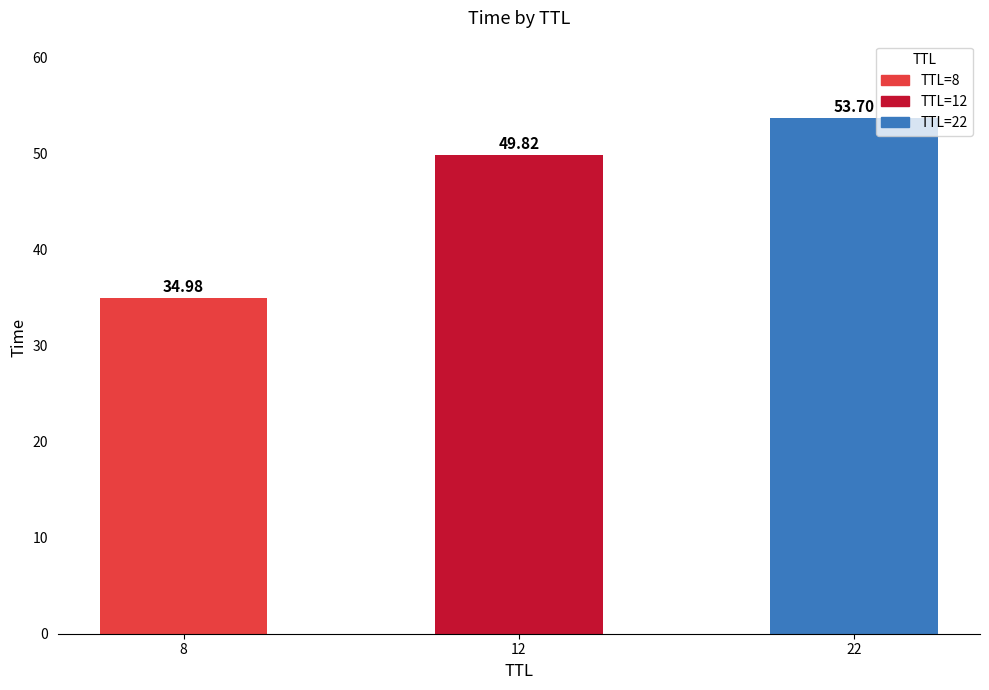

The chart shows a value of 49.8 at 12. True or false?

True